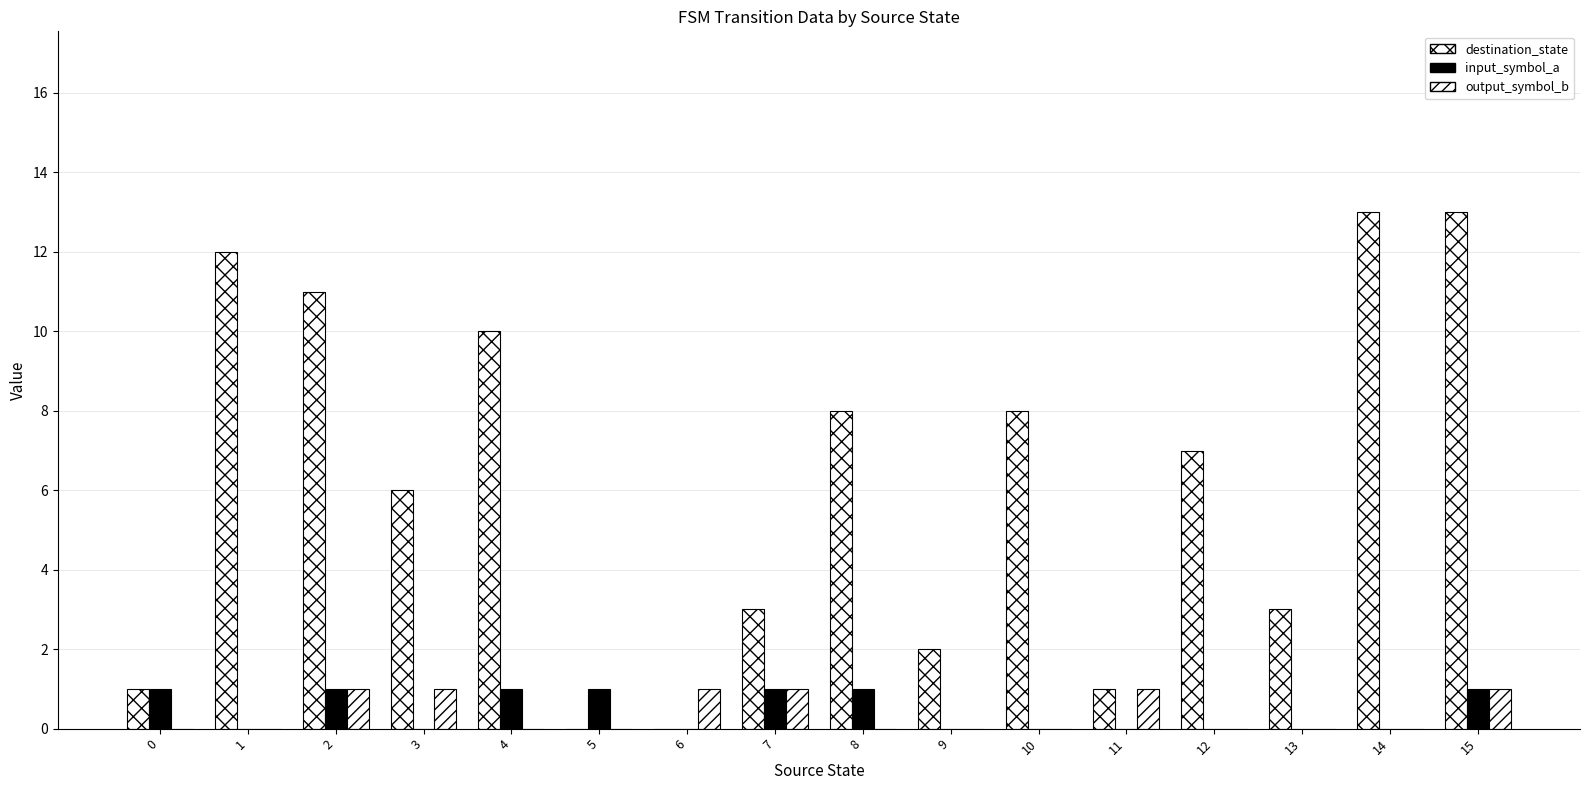

How many distinct data groups are displayed?

3